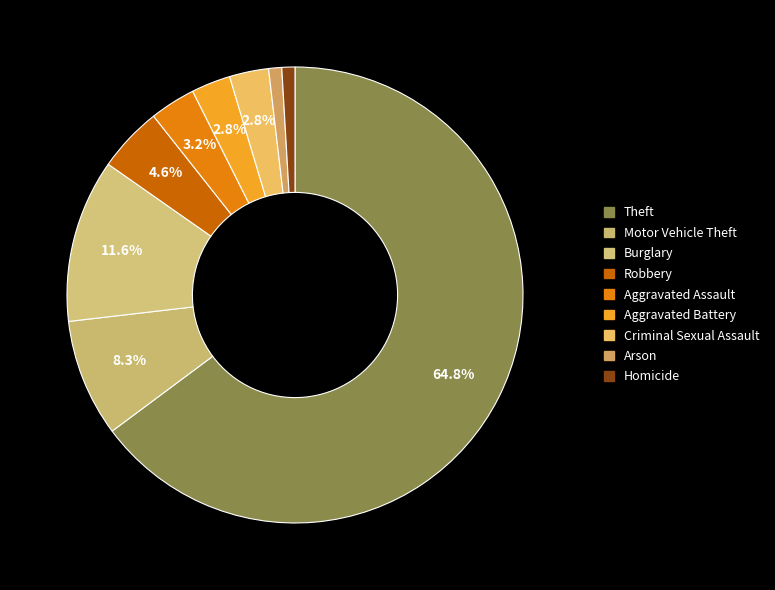

How many slices are in this pie chart?

9